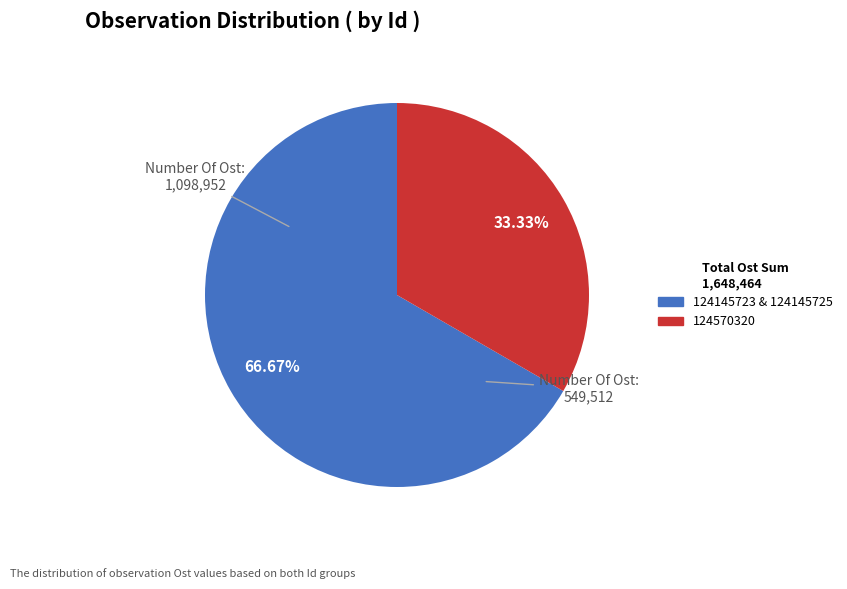

Is there any slice that represents more than half of the pie?

Yes